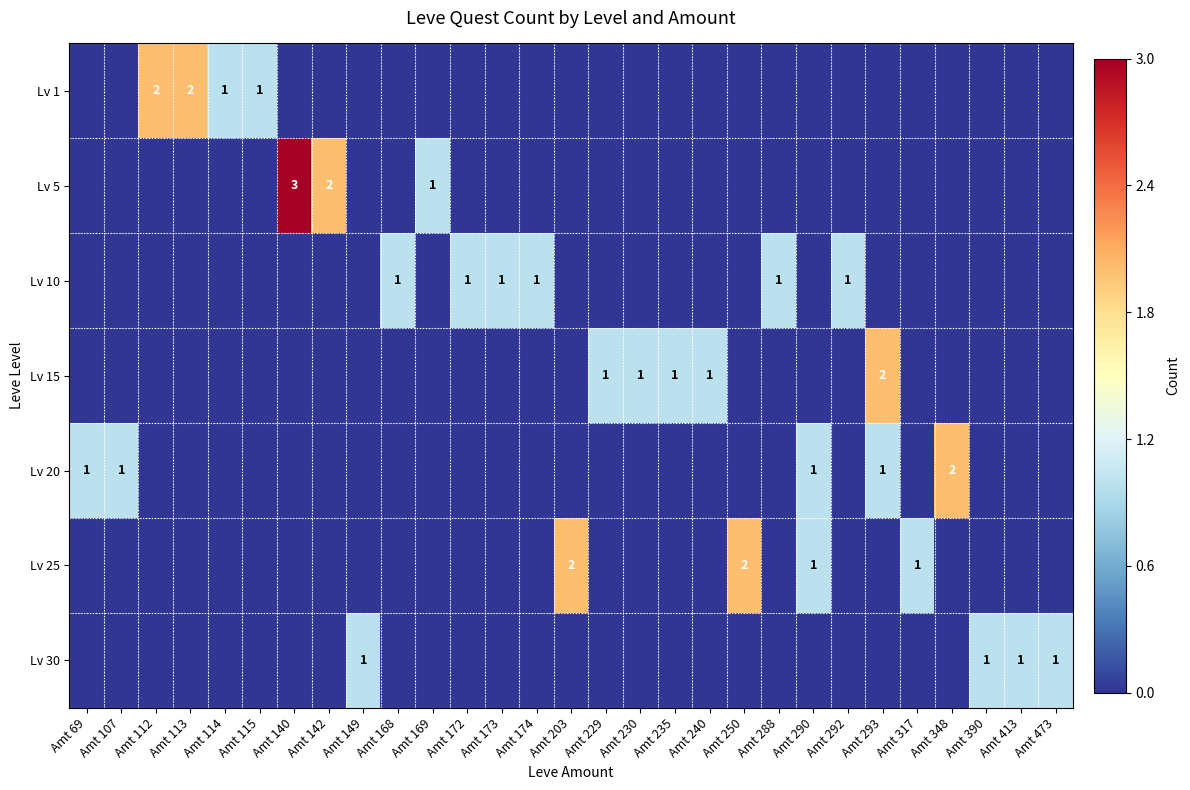

What is the difference between the second highest and minimum values in the Lv 1 series?

2